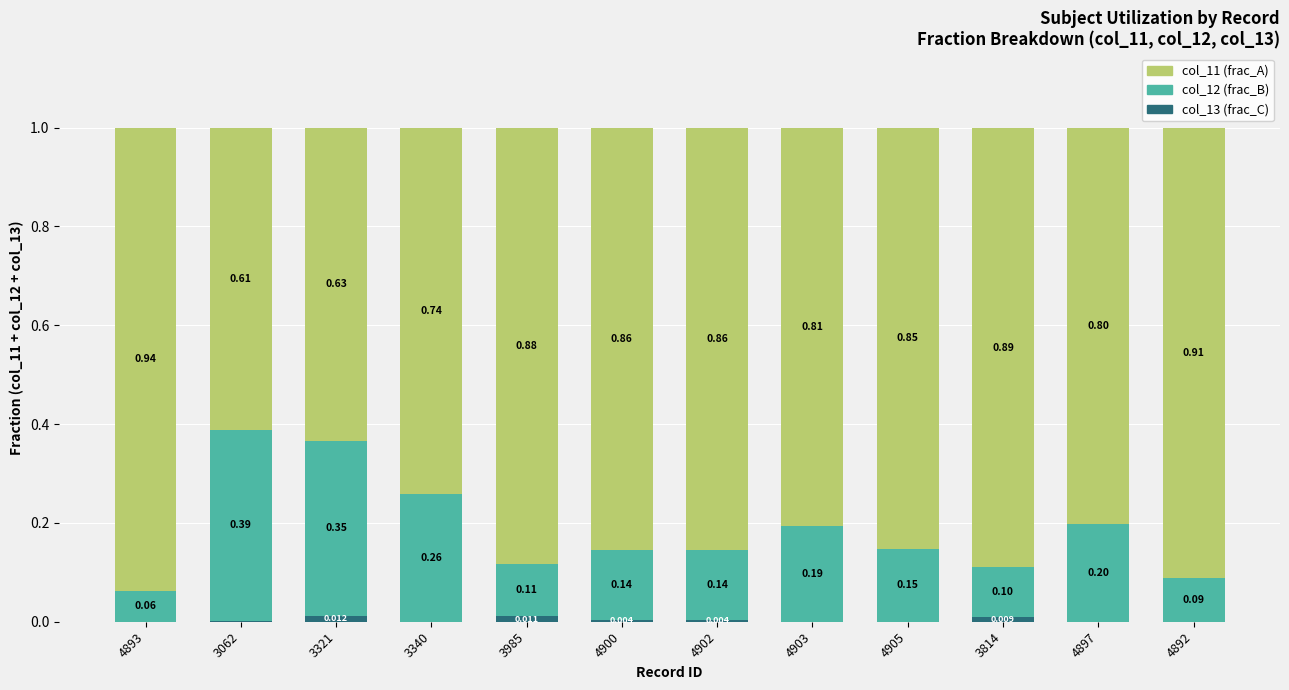

Rank the series by their average value, from highest to lowest.

col_11 (frac_A), col_12 (frac_B), col_13 (frac_C)